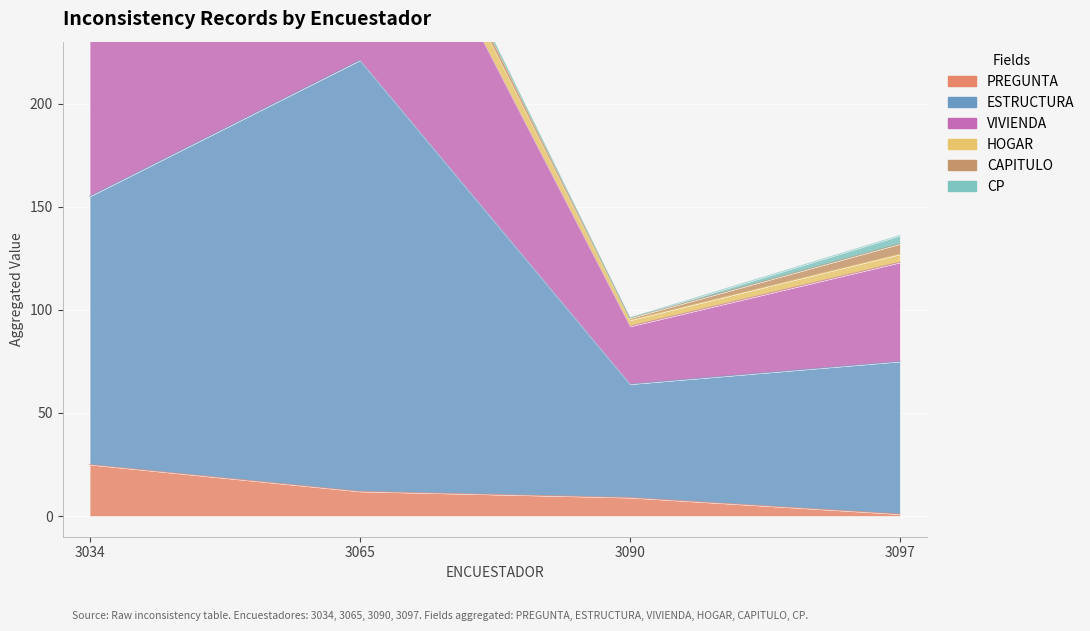

At which category does the chart reach its minimum across all series?

3097